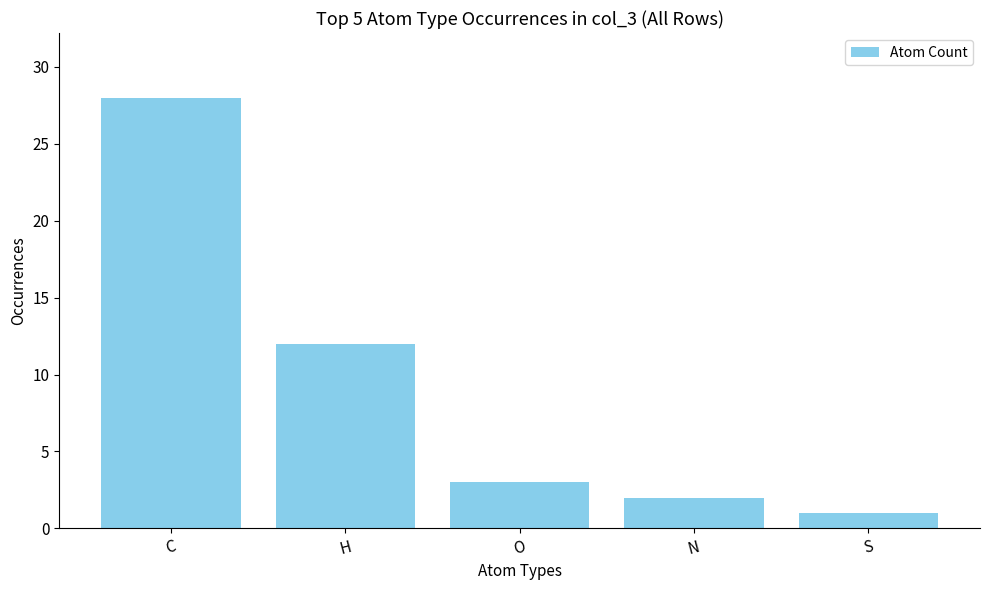

How many distinct data groups are displayed?

1